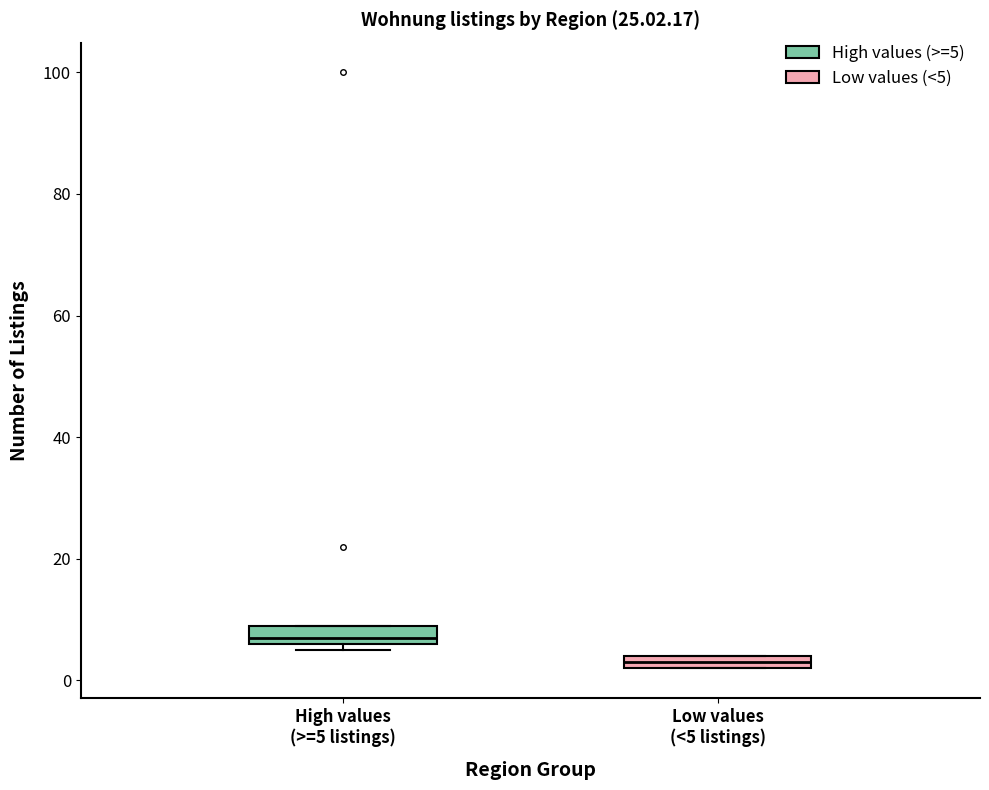

Where is the upper edge of the box for High values (>=5 listings) on the y-axis? The values are not printed on the chart, so give them approximately, as read against the axis.

10